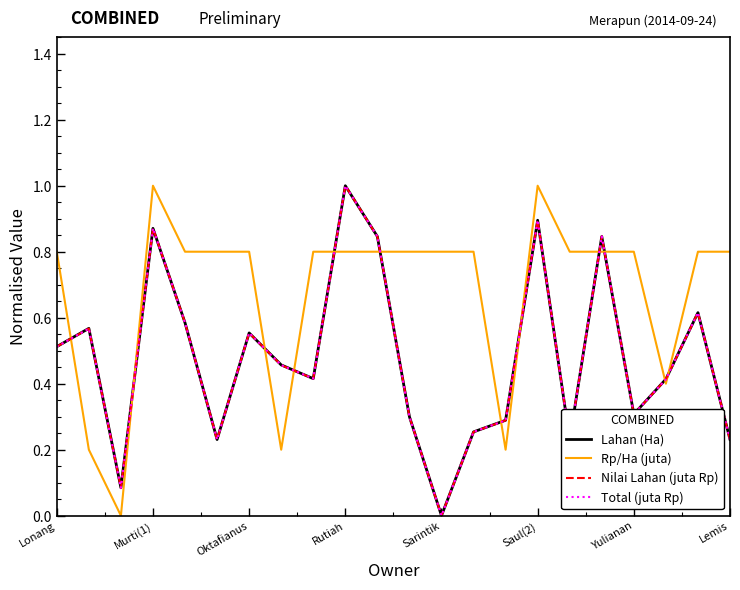

How many times do Rp/Ha (juta) and Nilai Lahan (juta Rp) cross each other?

12